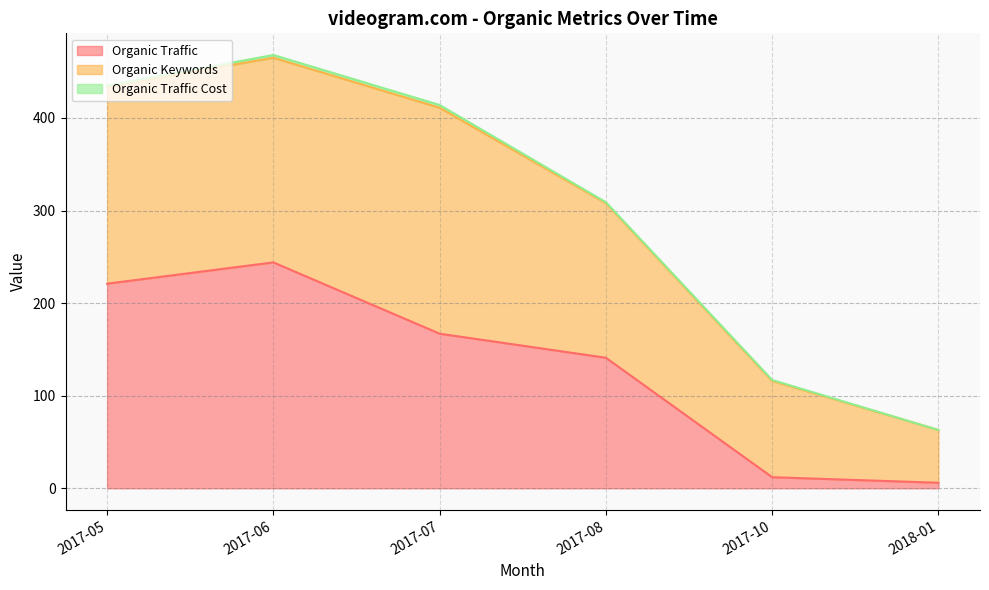

Between 2017-07 and 2017-10, which series saw the biggest shift?

Organic Traffic